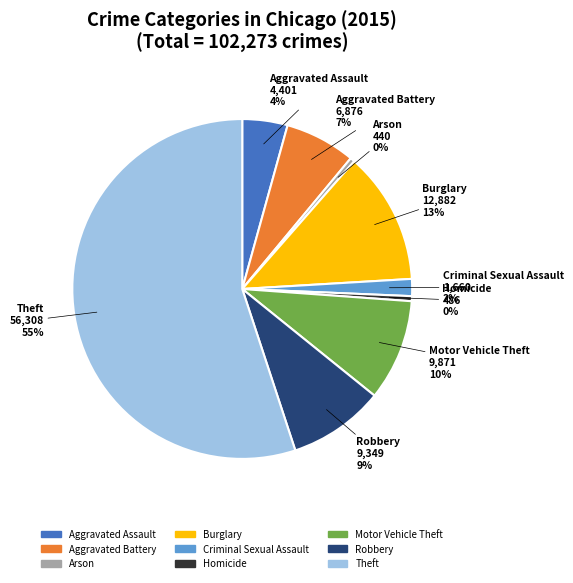

Is it true that Motor Vehicle Theft is 10% of the pie?

True